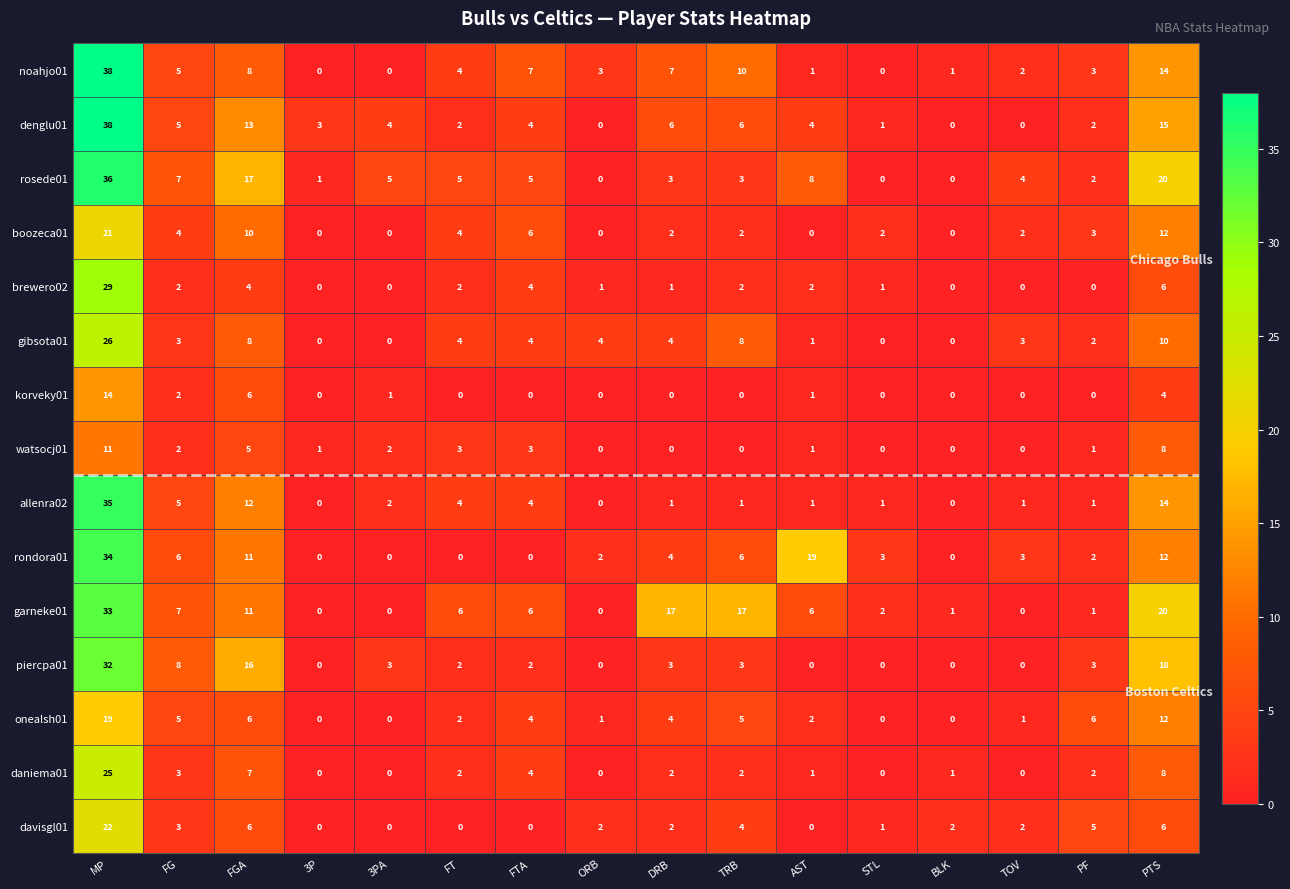

What is the maximum value for boozeca01?

21